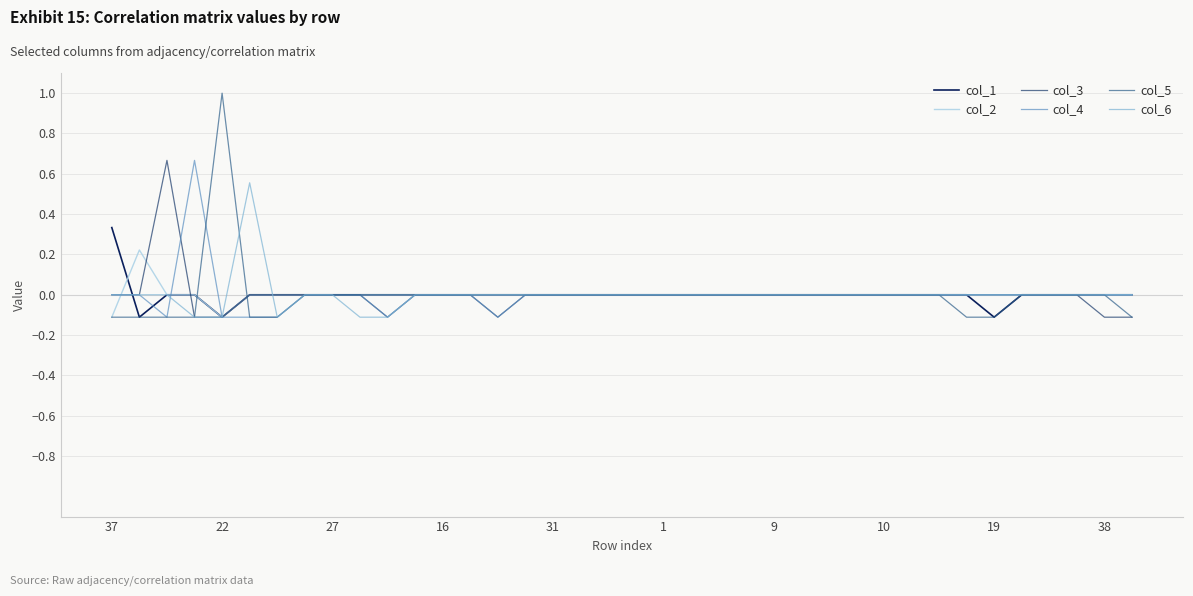

How many categories are shown in the chart?

38